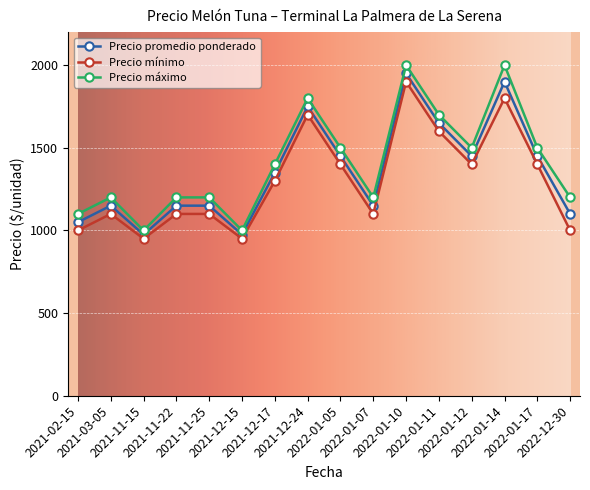

What is the value of the Precio máximo point at the 7th from the left?

1400